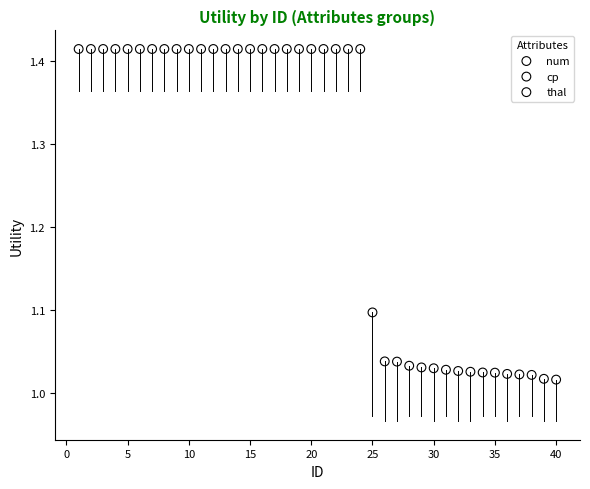

Which series reaches the maximum Y coordinate?

num